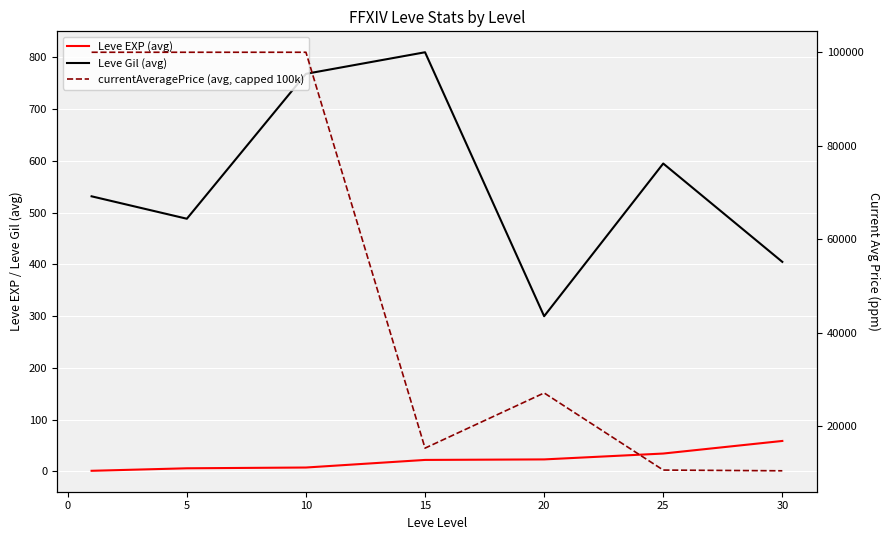

How many categories are shown in the chart?

7